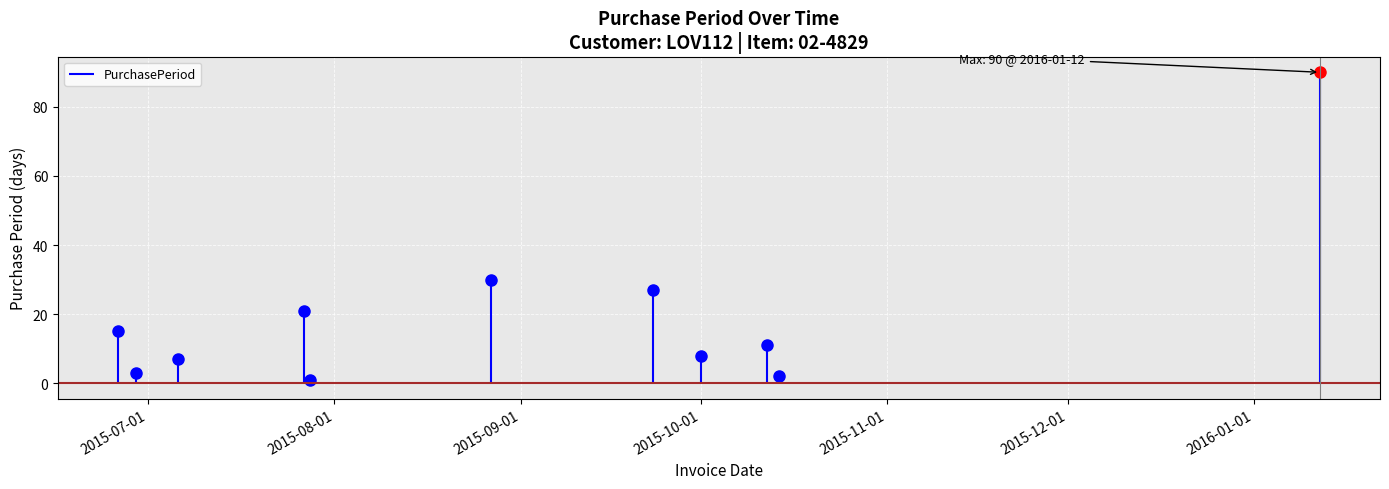

What is the greatest value displayed?

90